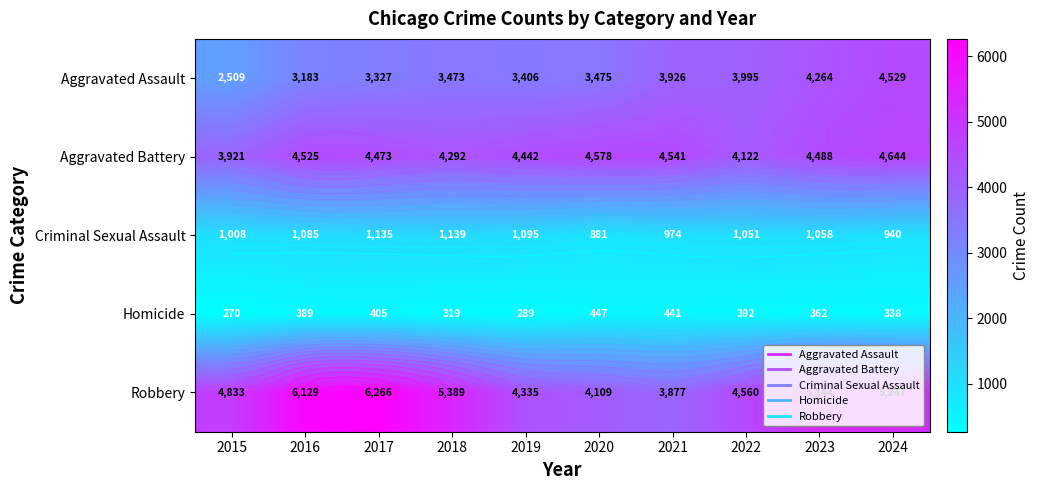

Between 2020 and 2023, which series saw the biggest shift?

Robbery